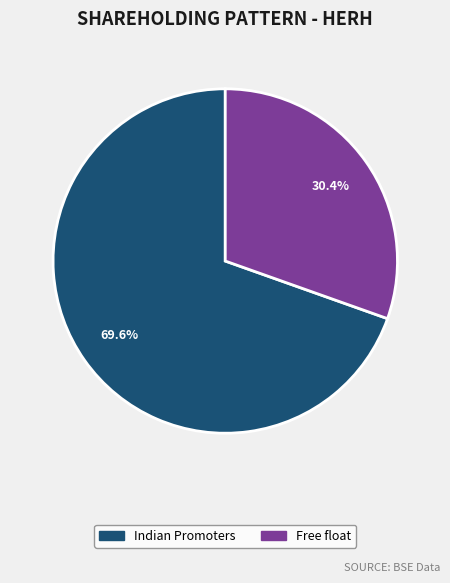

Which slice is the largest?

Indian Promoters